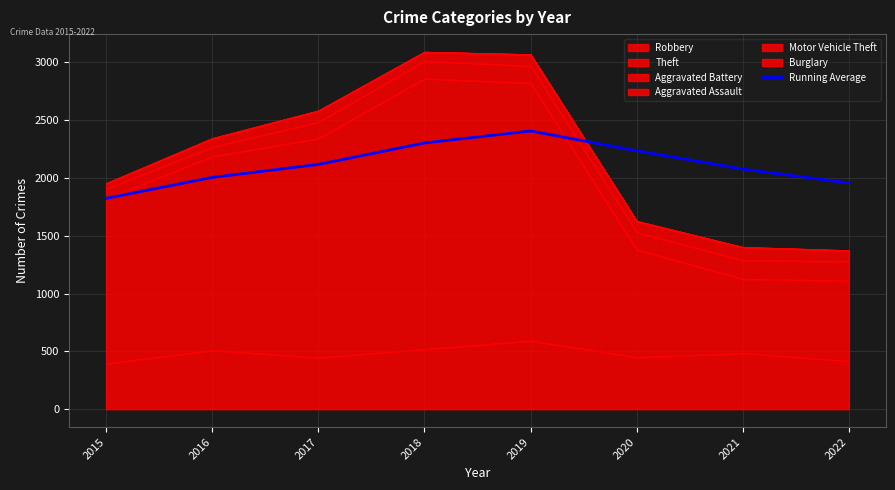

At which category does the data reach its first local peak?

2019